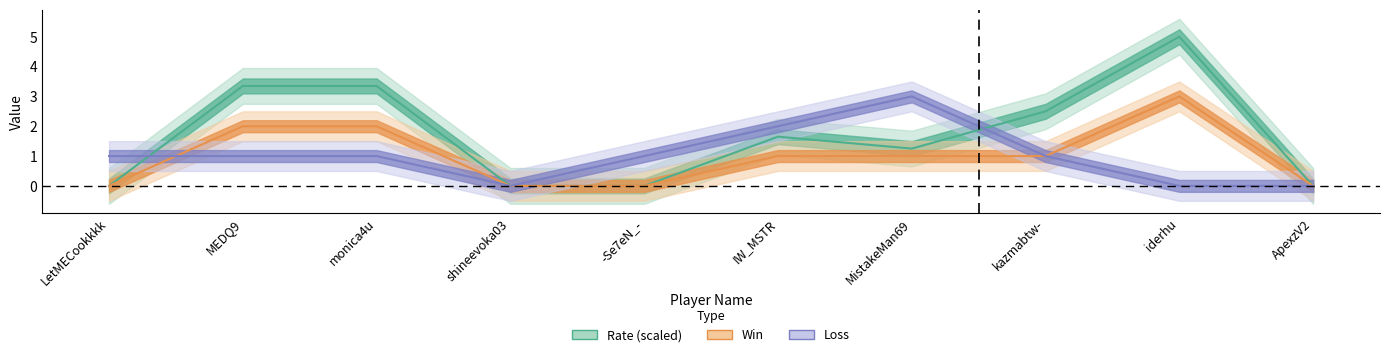

Between which two adjacent categories do Rate and Loss first intersect?

LetMECookkkk and MEDQ9